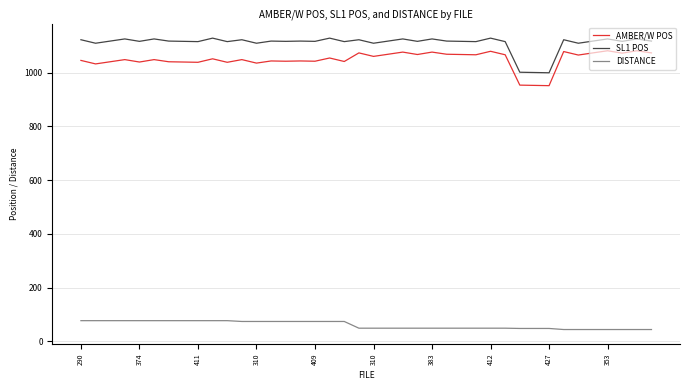

True or false: SL1 POS and AMBER/W POS intersect in this chart.

False